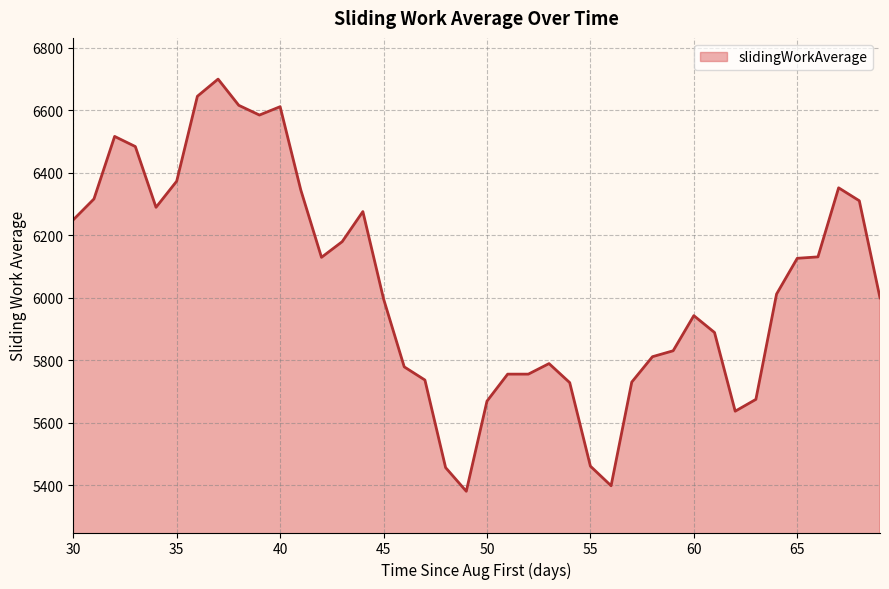

What is the difference between the maximum and minimum values?

1319.4